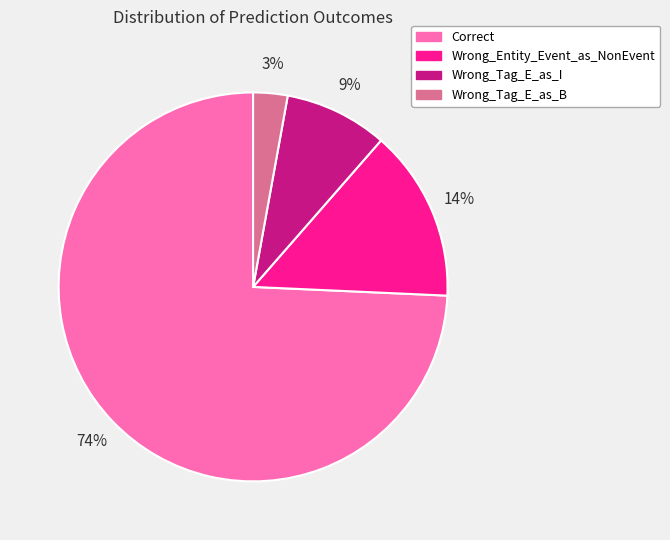

To the nearest percent, what is the average slice percentage?

25%